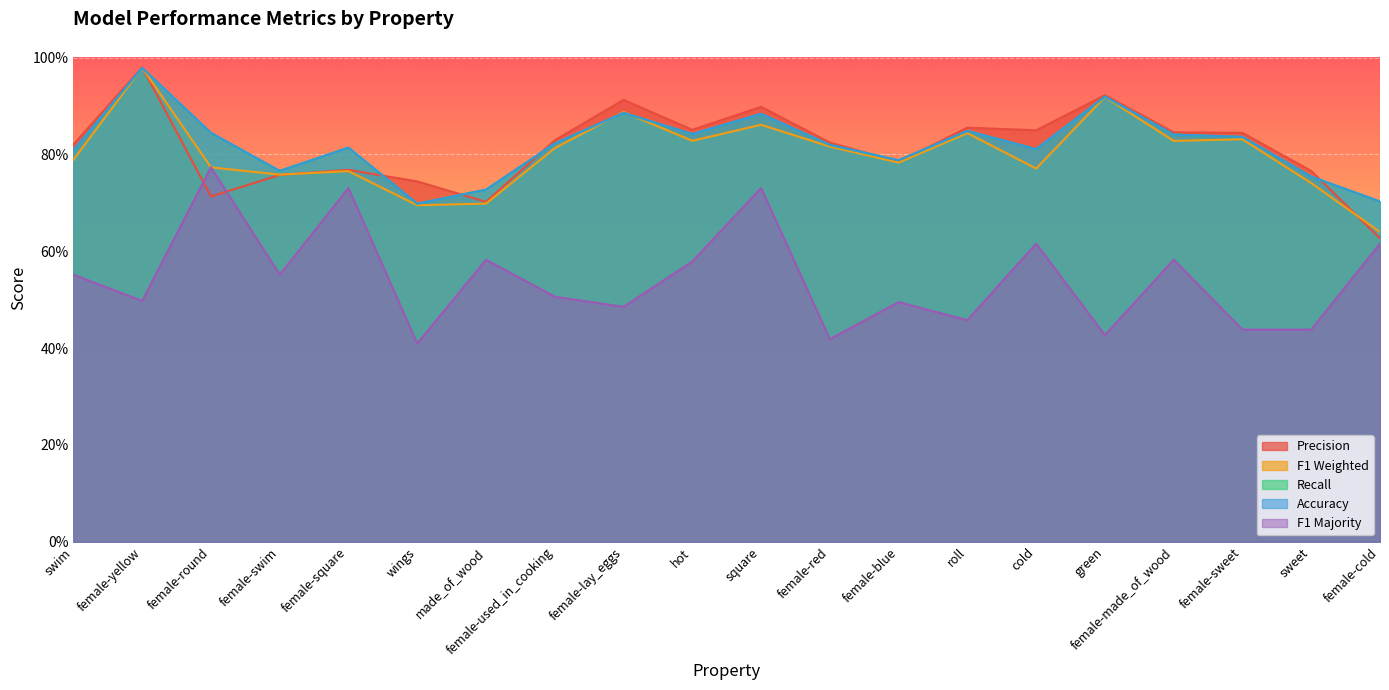

At which category does the chart reach its peak across all series?

female-yellow